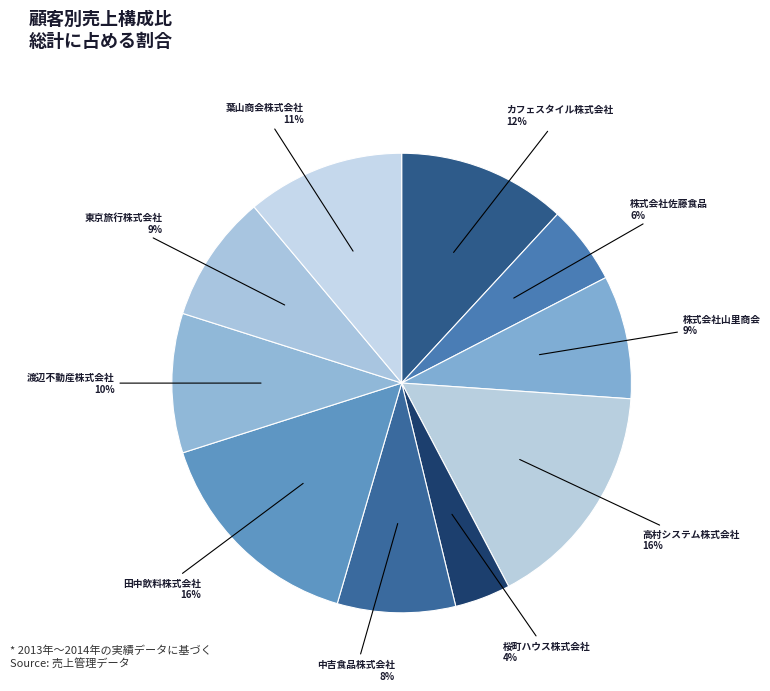

How many segments does this pie chart have?

10